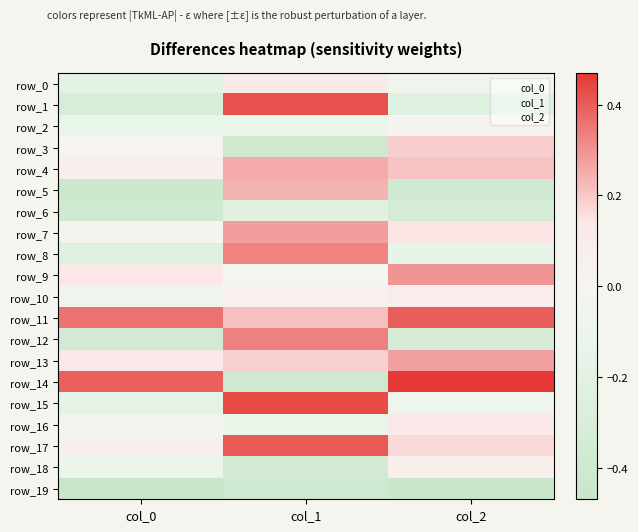

What value does the row_8 series have at col_1?

0.3